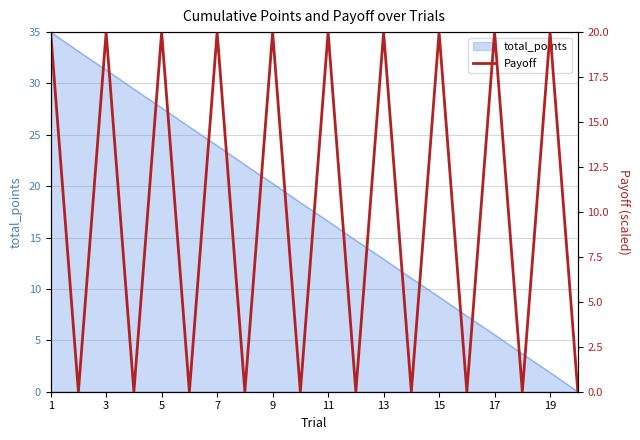

True or false: total_points has a value of 16.6 at 11.

True